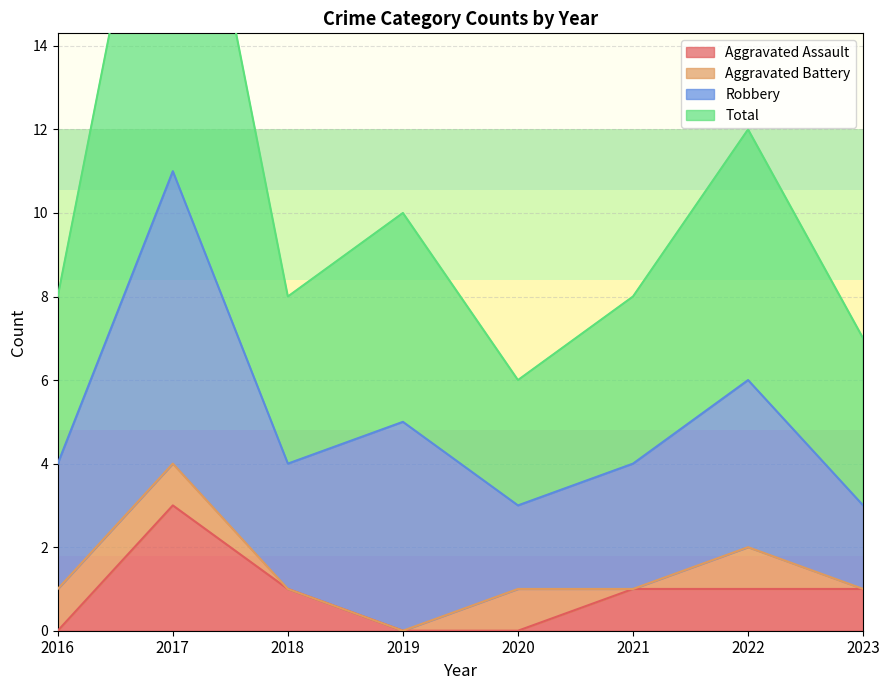

True or false: Total and Aggravated Assault cross at least once.

False